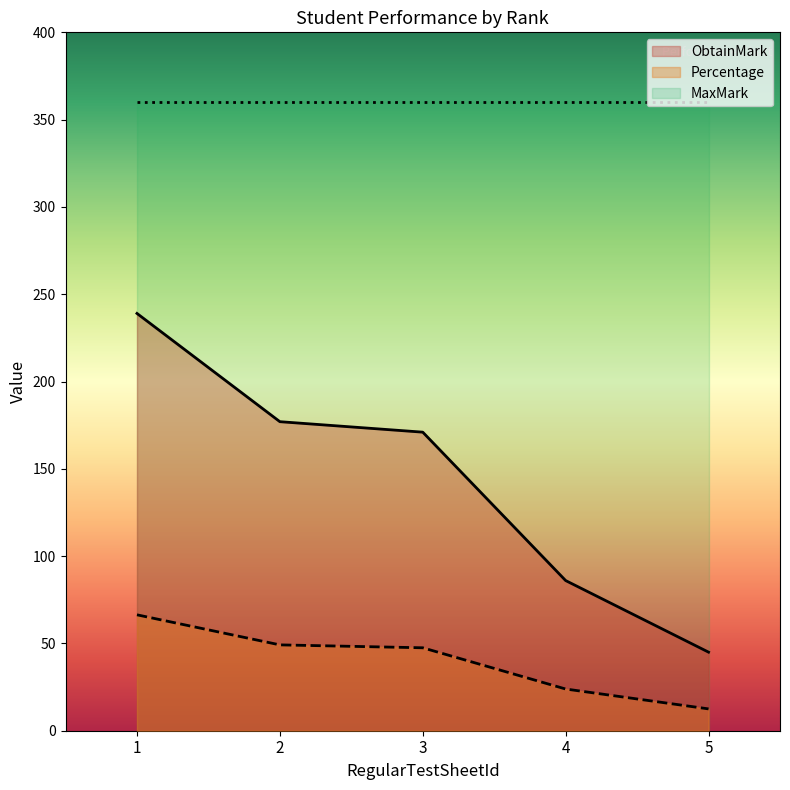

What is the value of the ObtainMark point at the 1st from the left?

239.0